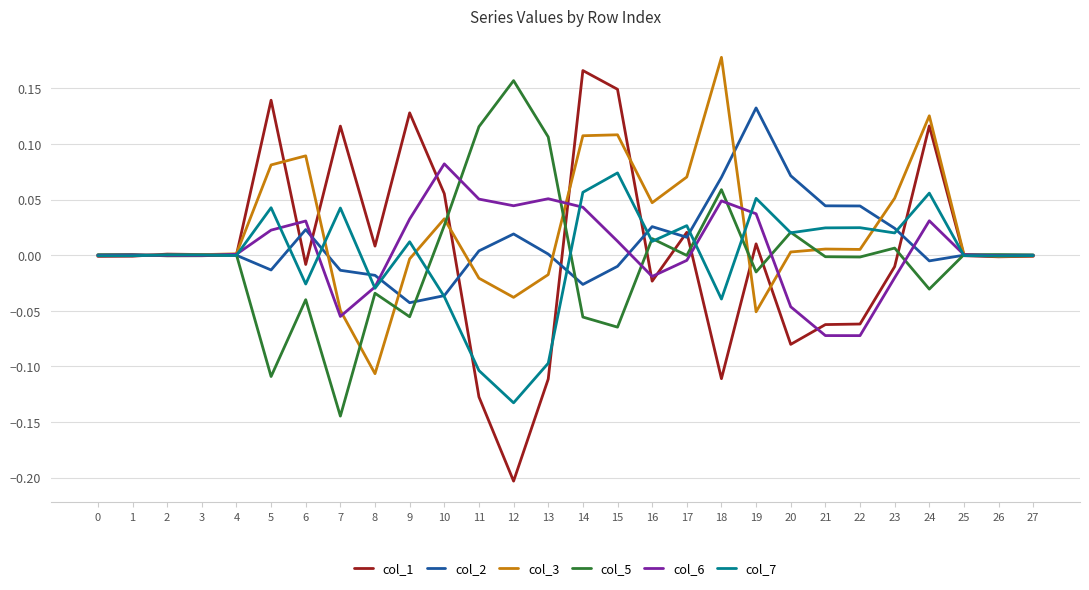

Is the value of col_6 at 12 greater than the value of col_3 at 12?

Yes